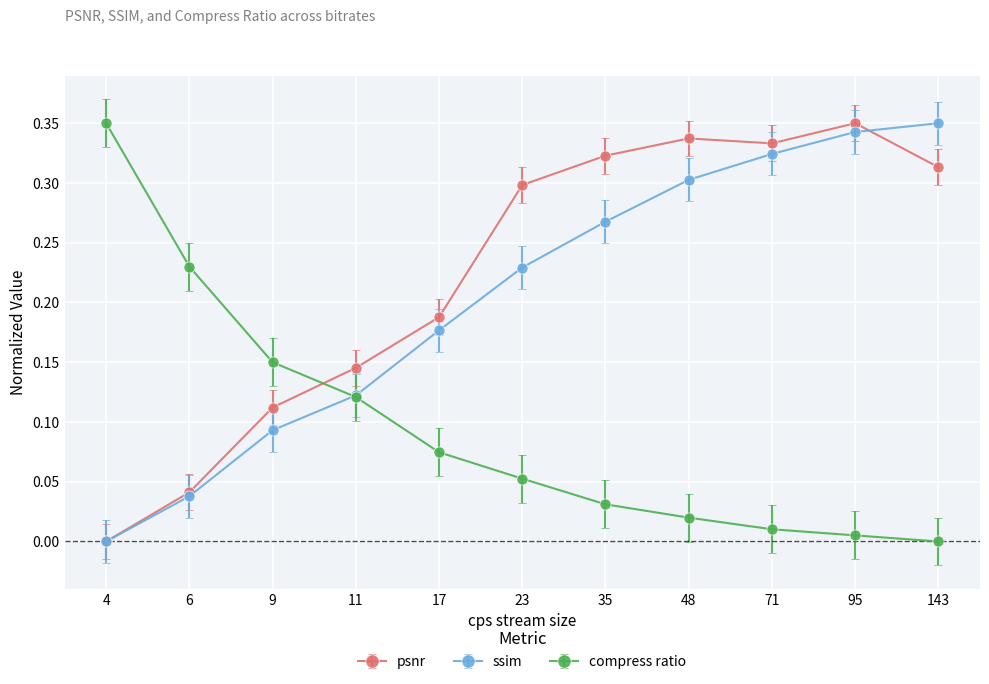

How many categories are shown in the chart?

11